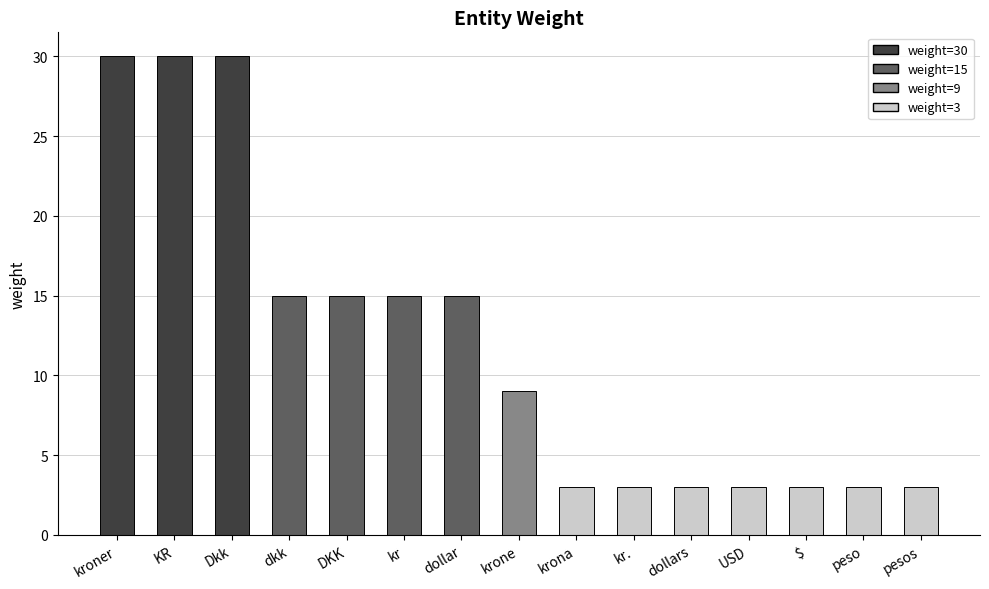

What is the greatest value displayed?

30